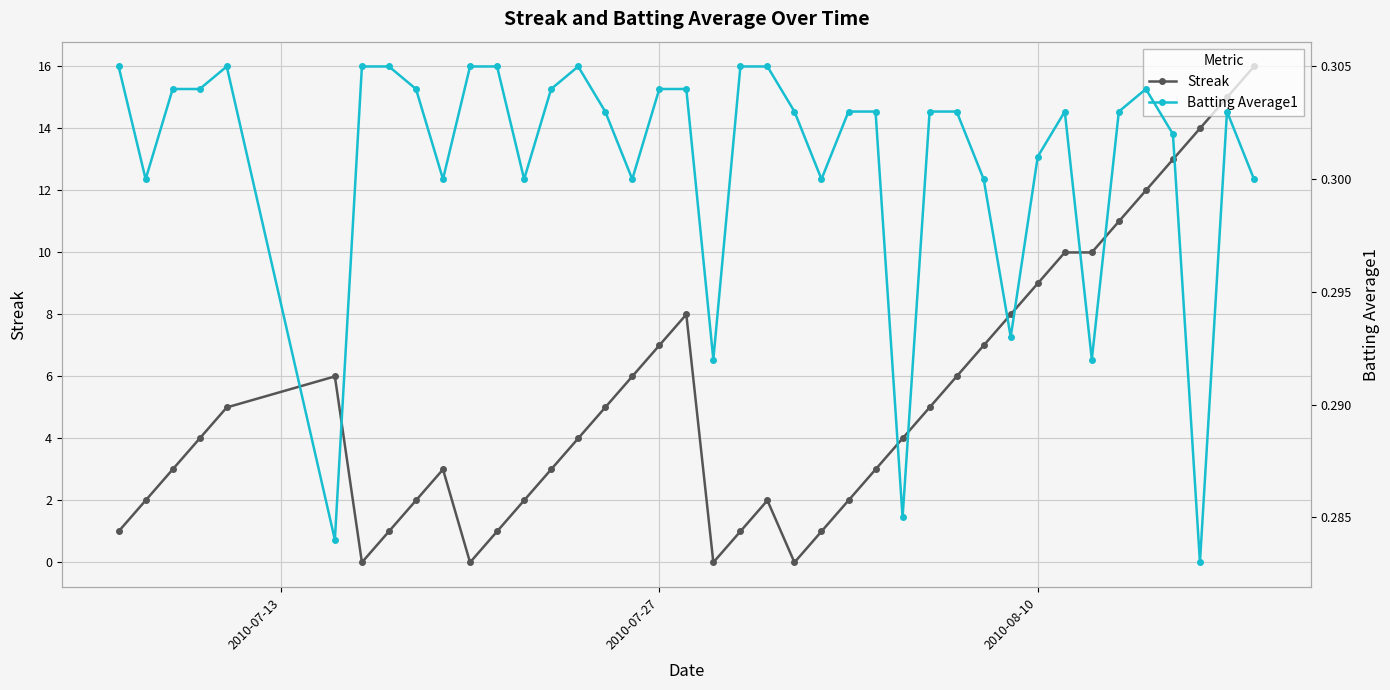

How many Batting Average1 values are between 0 and 1?

40